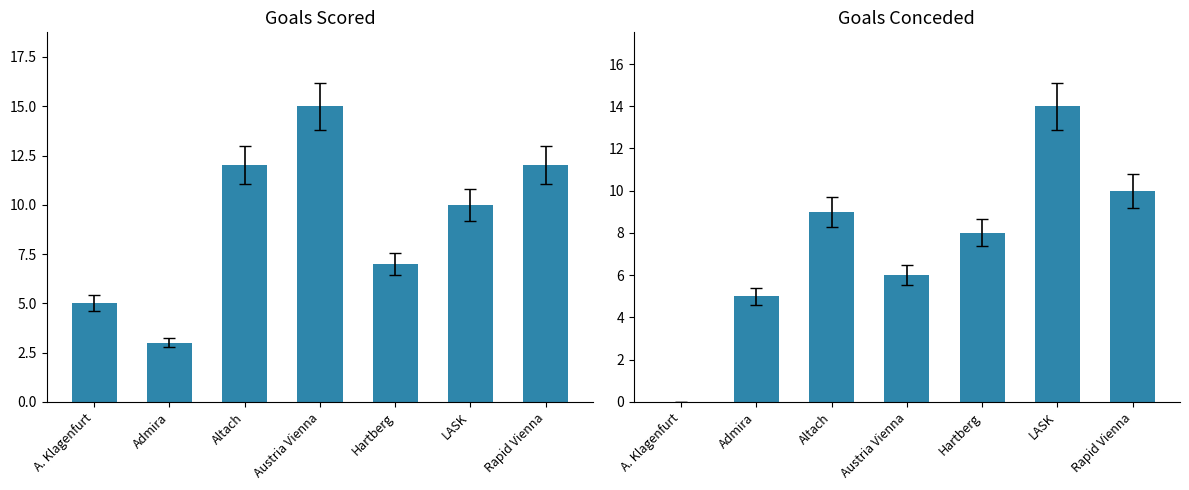

Does the chart contain any negative values?

No